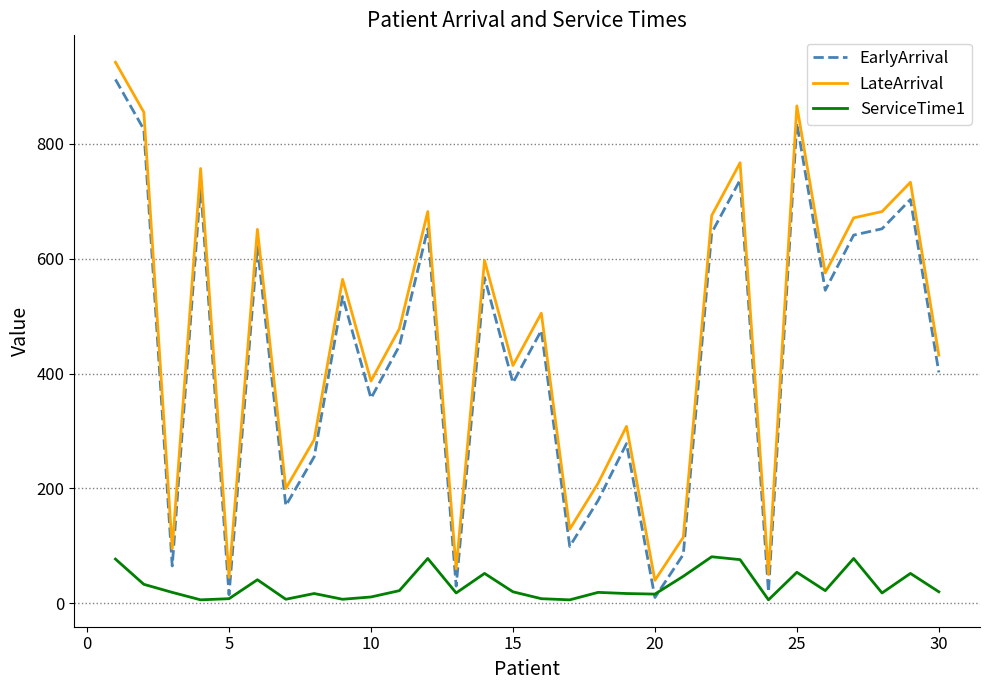

What is the difference between the maximum and minimum values in the EarlyArrival series?

902